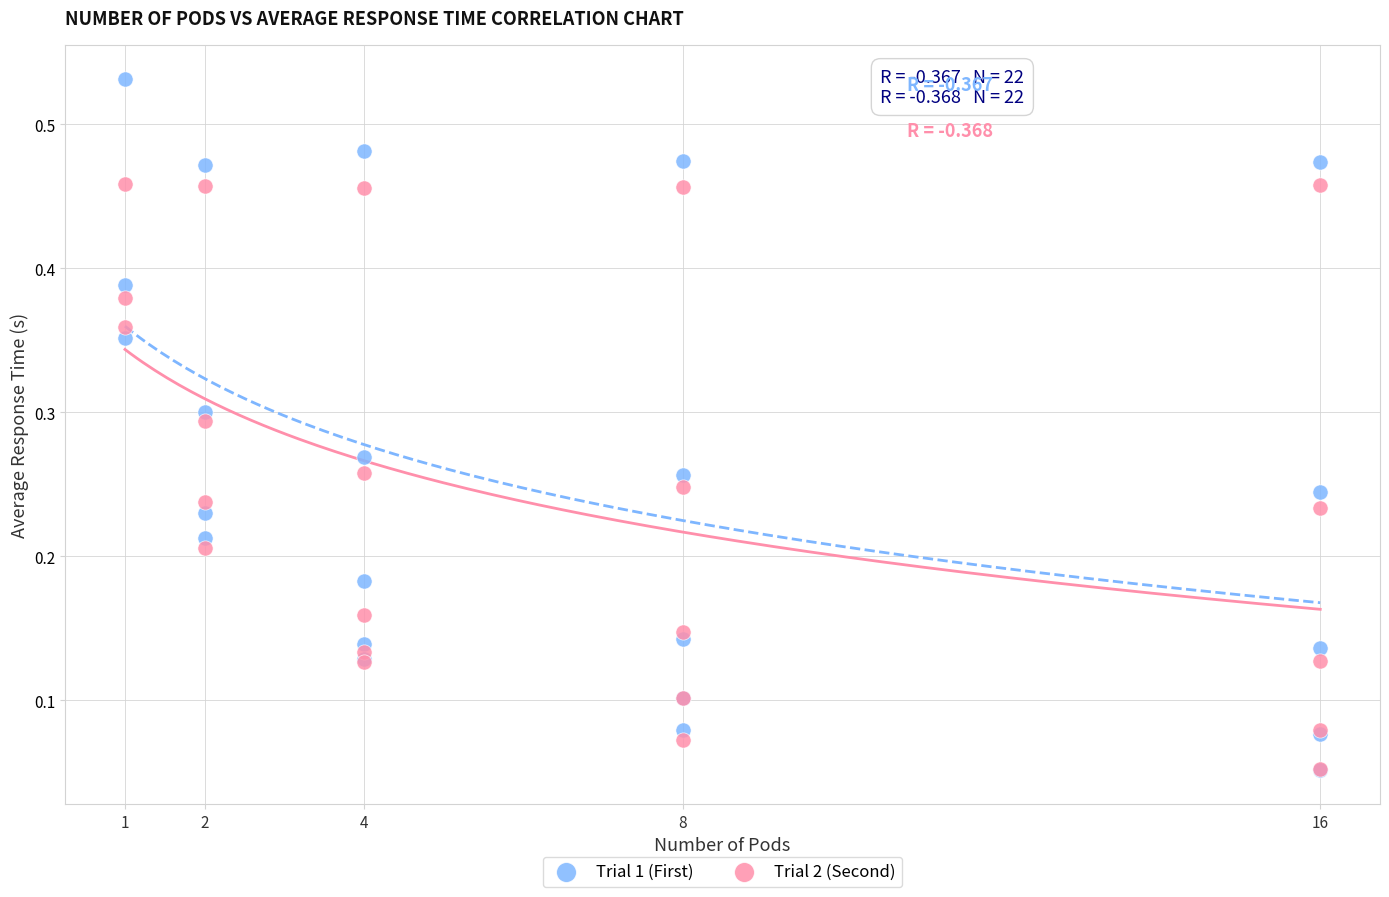

What are all the series names shown in the legend?

Trial 1 (First), Trial 2 (Second)